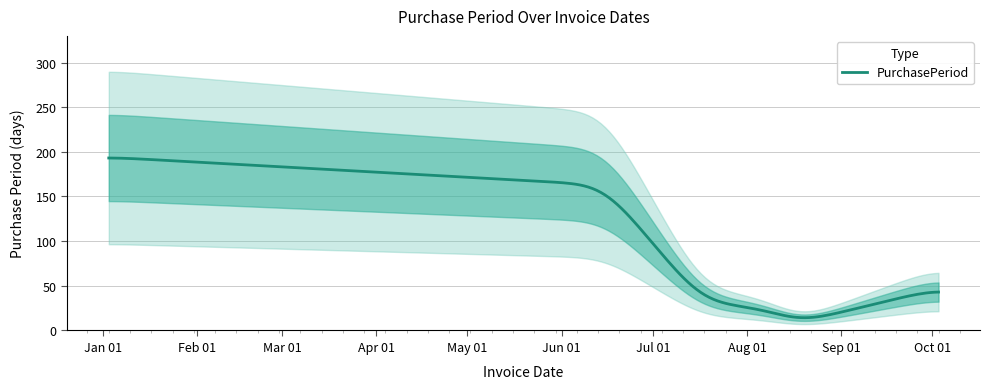

What is the lowest value of the PurchasePeriod series?

14.3